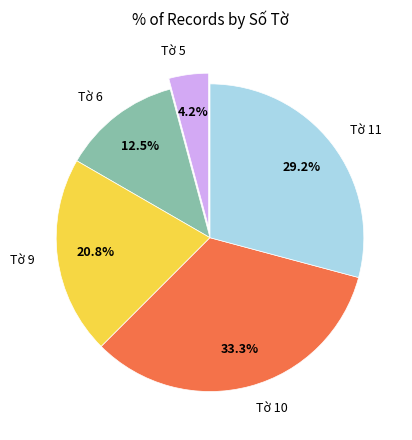

How many slices are in this pie chart?

5